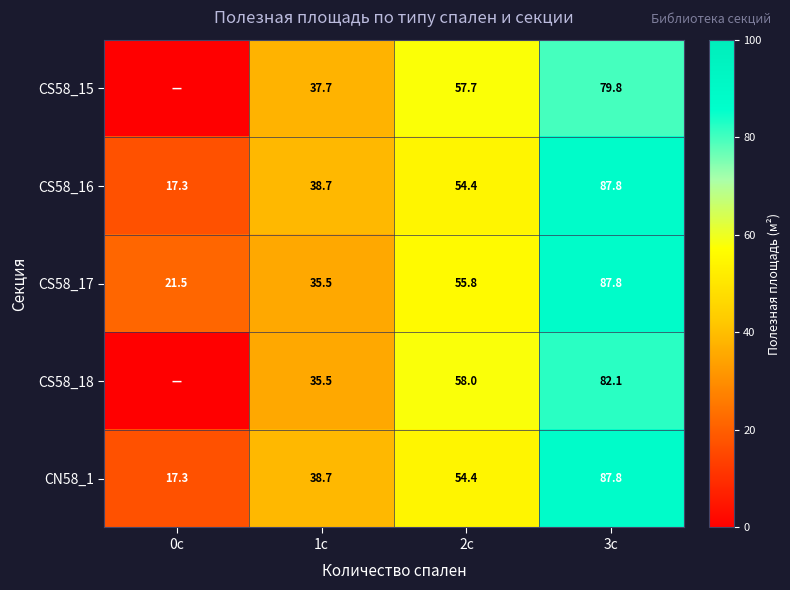

Where does the CS58_17 series first go above 55?

2с